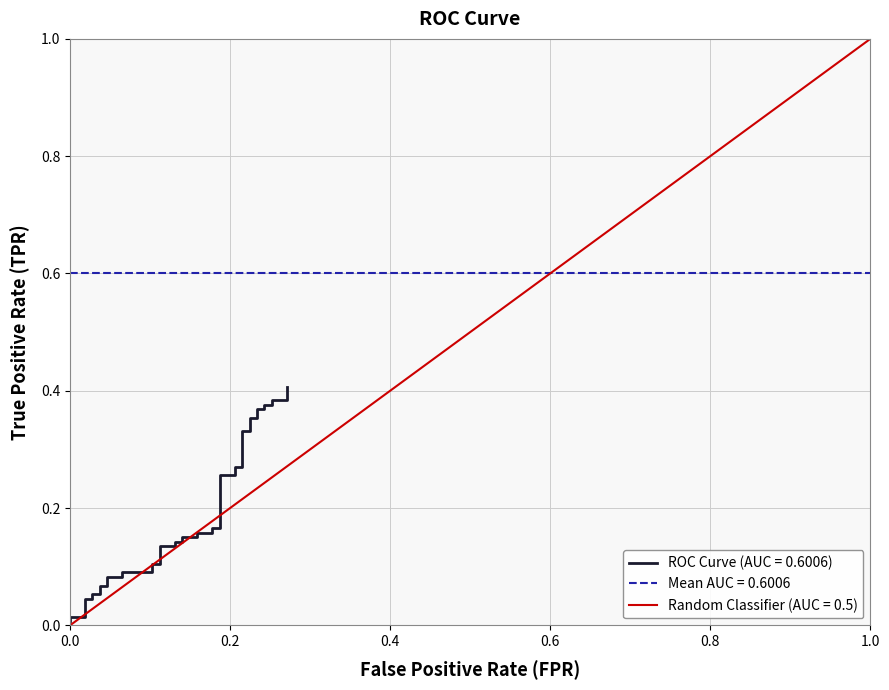

Where is the data nearest to the value 0?

fpr